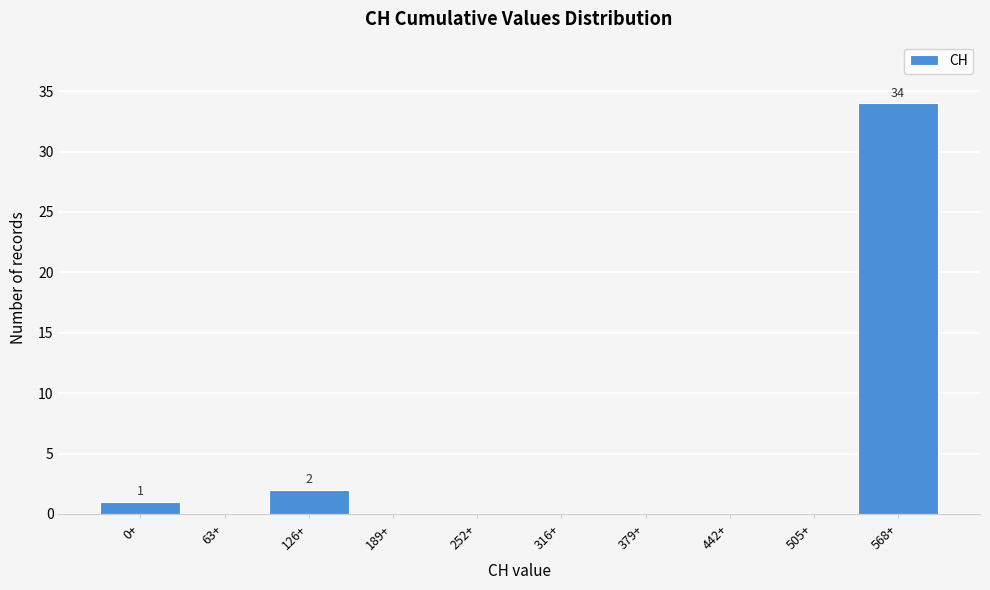

Reading right to left, what are all the values shown in this chart?

568+=34	505+=0	442+=0	379+=0	316+=0	252+=0	189+=0	126+=2	63+=0	0+=1